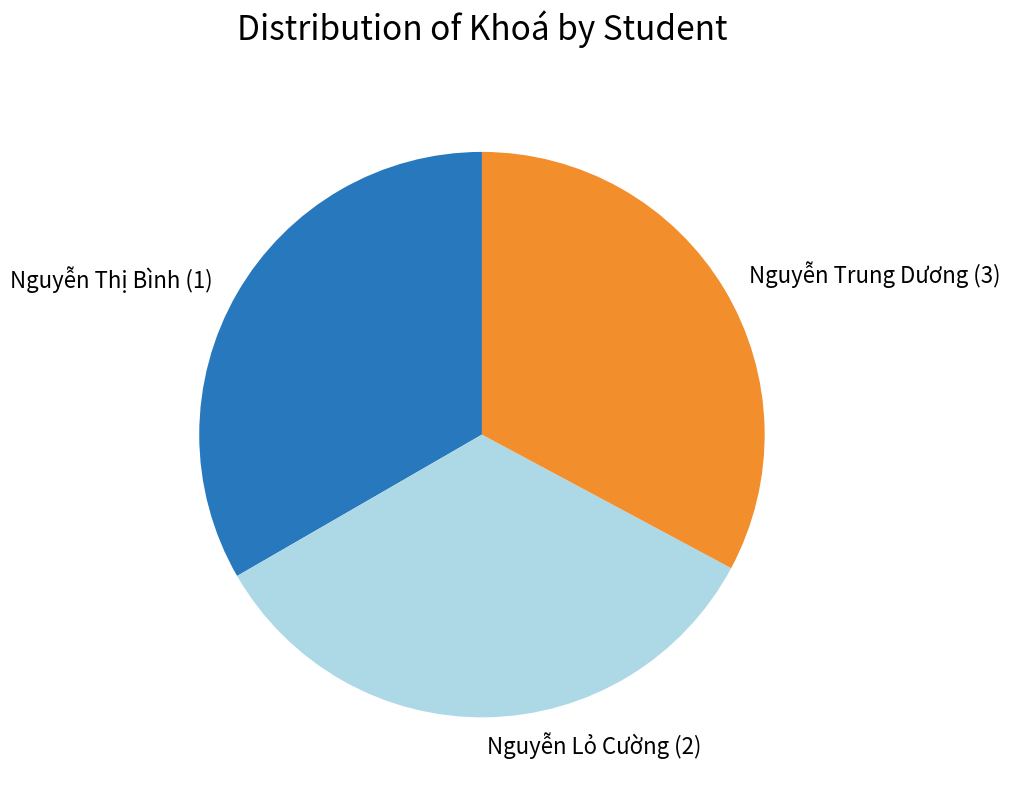

Which slice is the smallest?

Nguyễn Trung Dương (3)